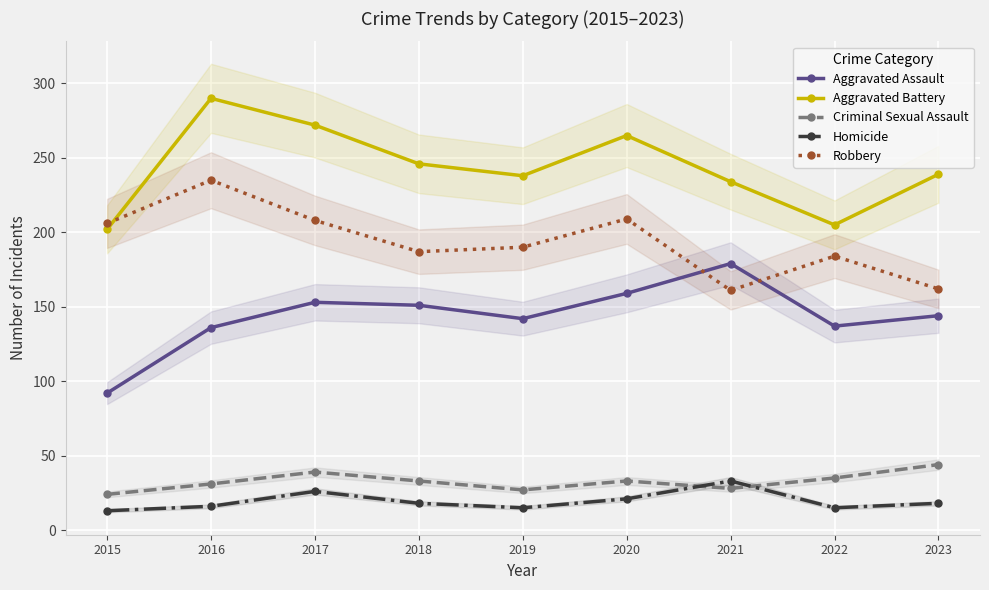

True or false: Robbery and Homicide intersect in this chart.

False